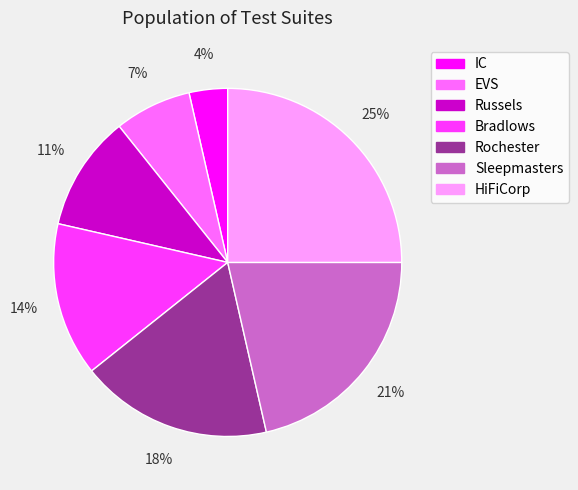

To the nearest percent, what is the combined percentage of HiFiCorp and IC?

29%